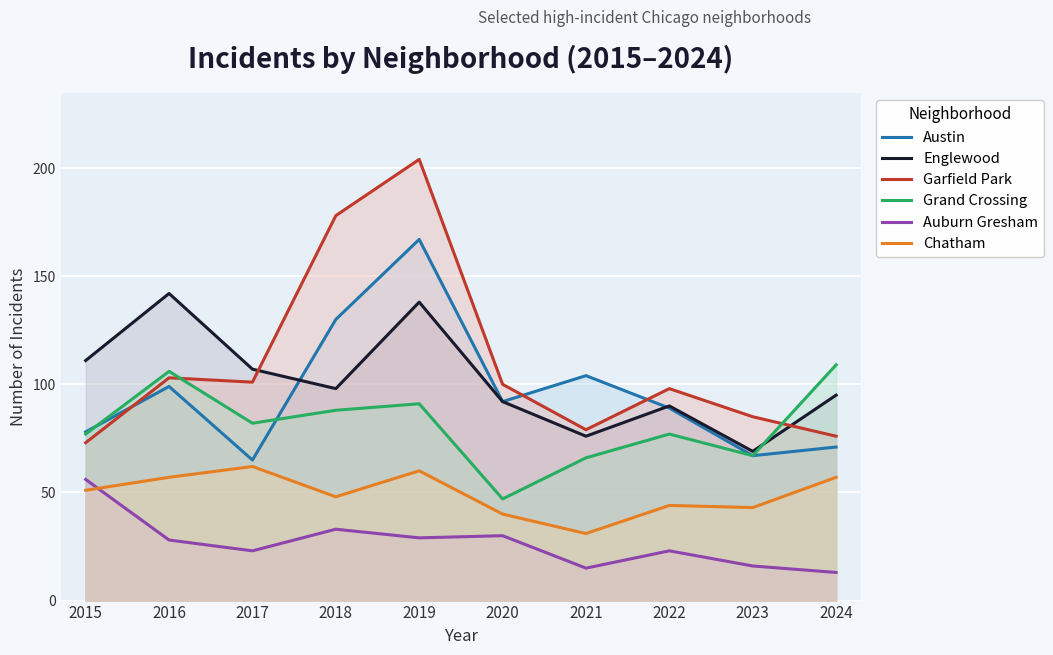

What is the difference between the second highest and minimum values in the Grand Crossing series?

59